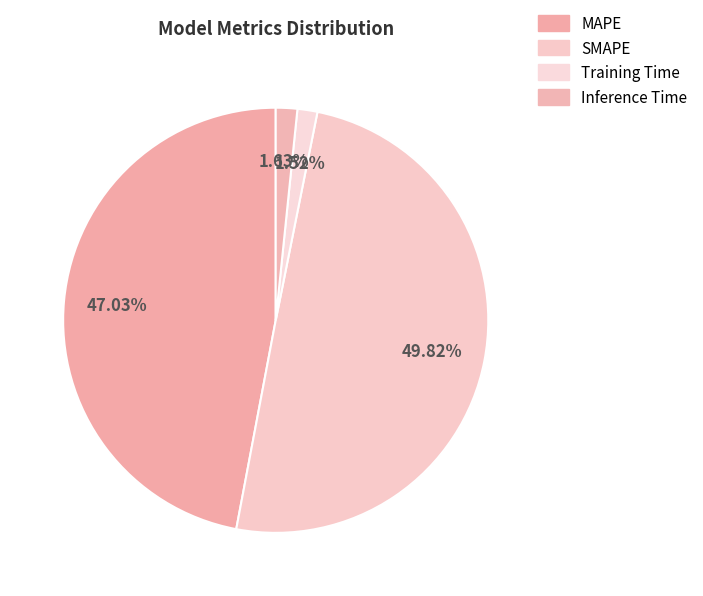

Is there a majority slice in this chart?

No